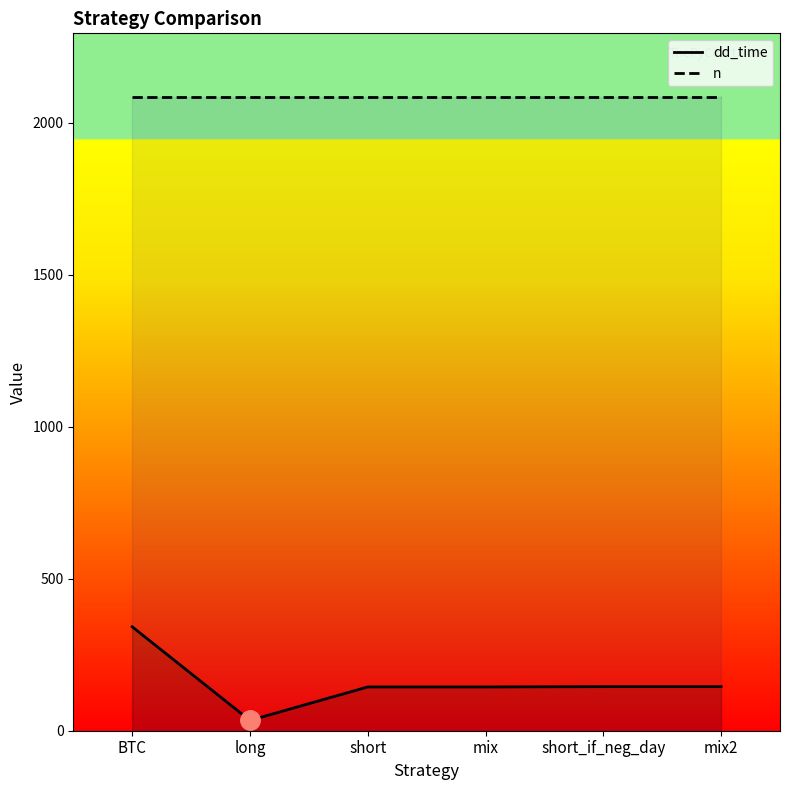

At which label does dd_time first exceed 145?

BTC